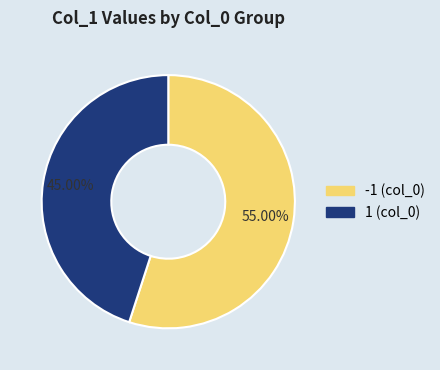

Count the number of slices in the pie.

2